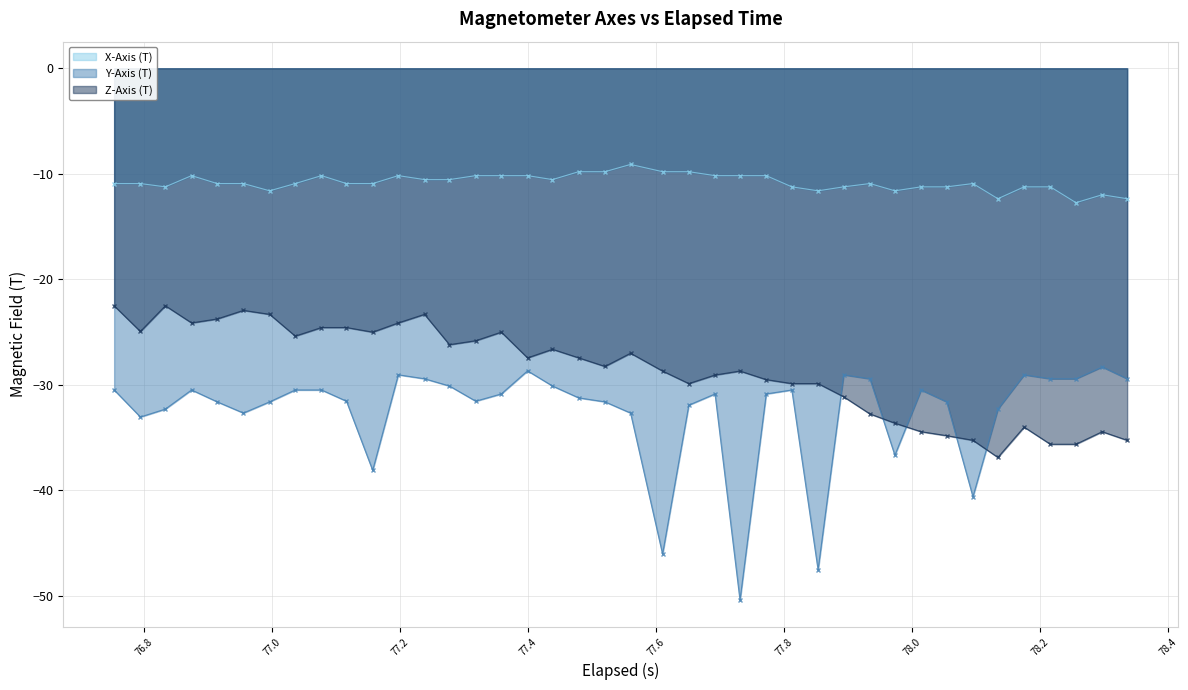

How many interior local valleys does the X-Axis (T) series have?

7